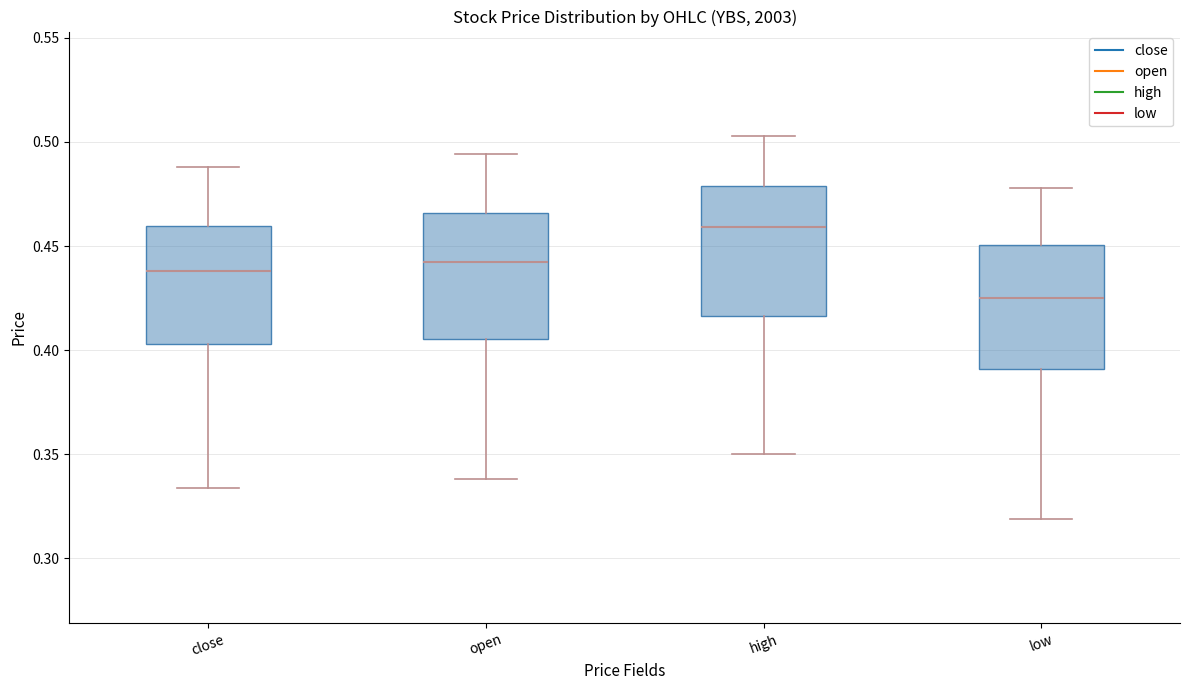

Where is the lower edge of the box for open on the y-axis? The values are not printed on the chart, so give them approximately, as read against the axis.

0.405